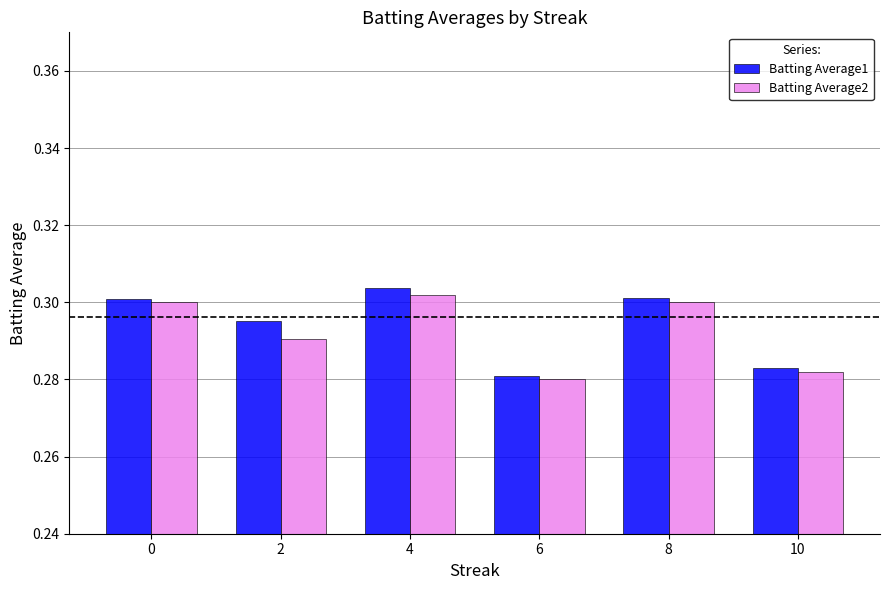

At which label does Batting Average2 reach its peak?

4